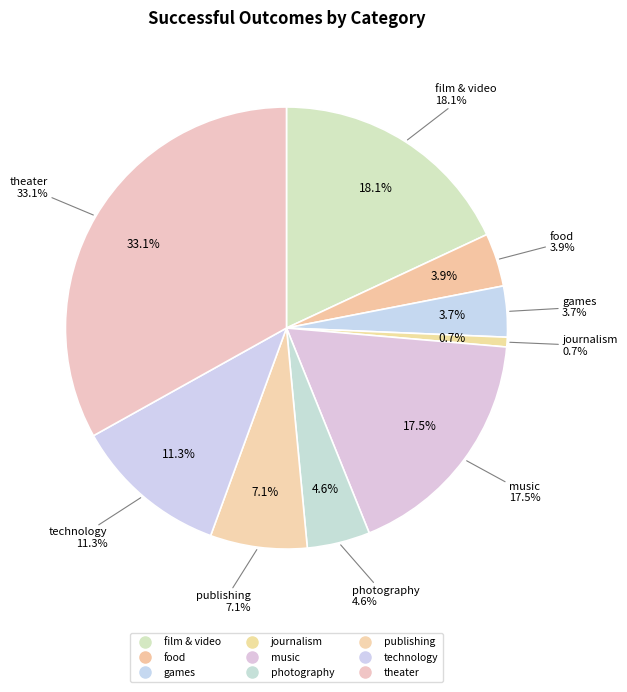

Is there any slice that represents more than half of the pie?

No